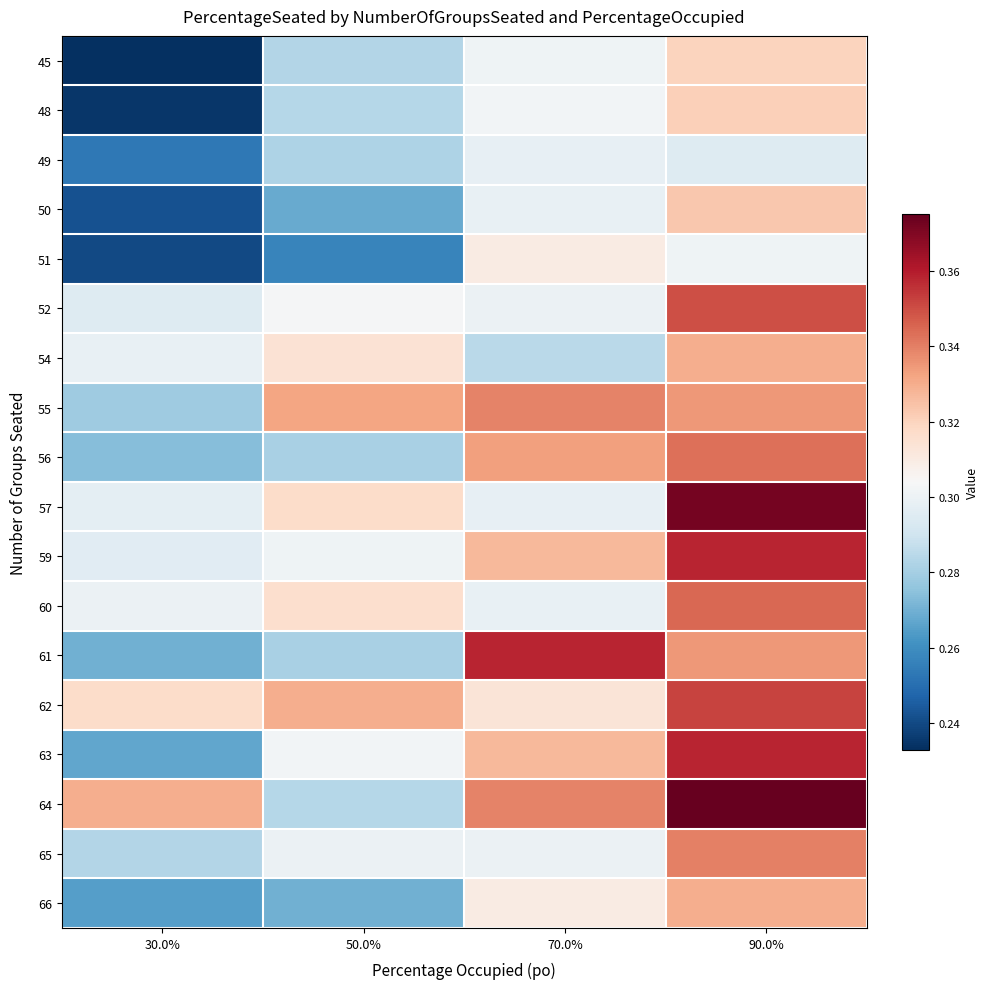

List the series in order of their peak value, lowest first.

49, 51, 45, 48, 50, 54, 66, 55, 65, 56, 60, 52, 62, 59, 61, 63, 57, 64